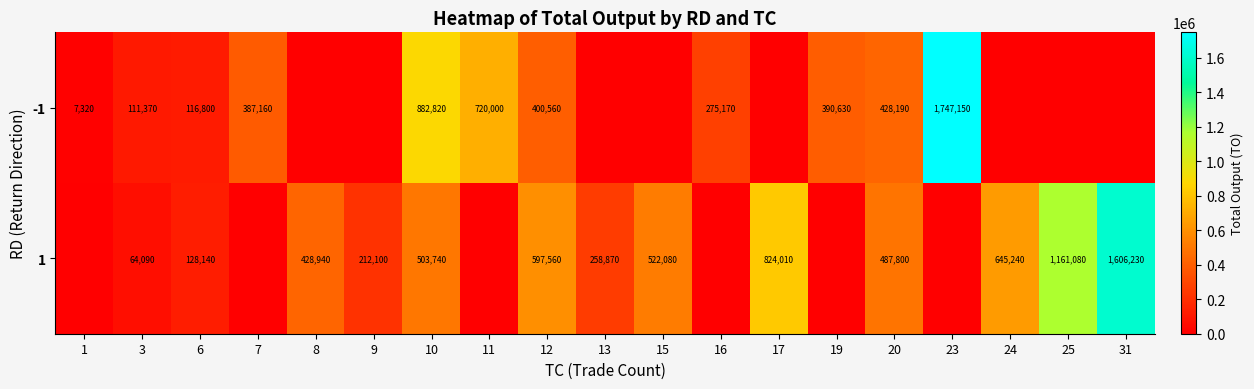

The 1 series shows 428940 at 8. True or false?

True